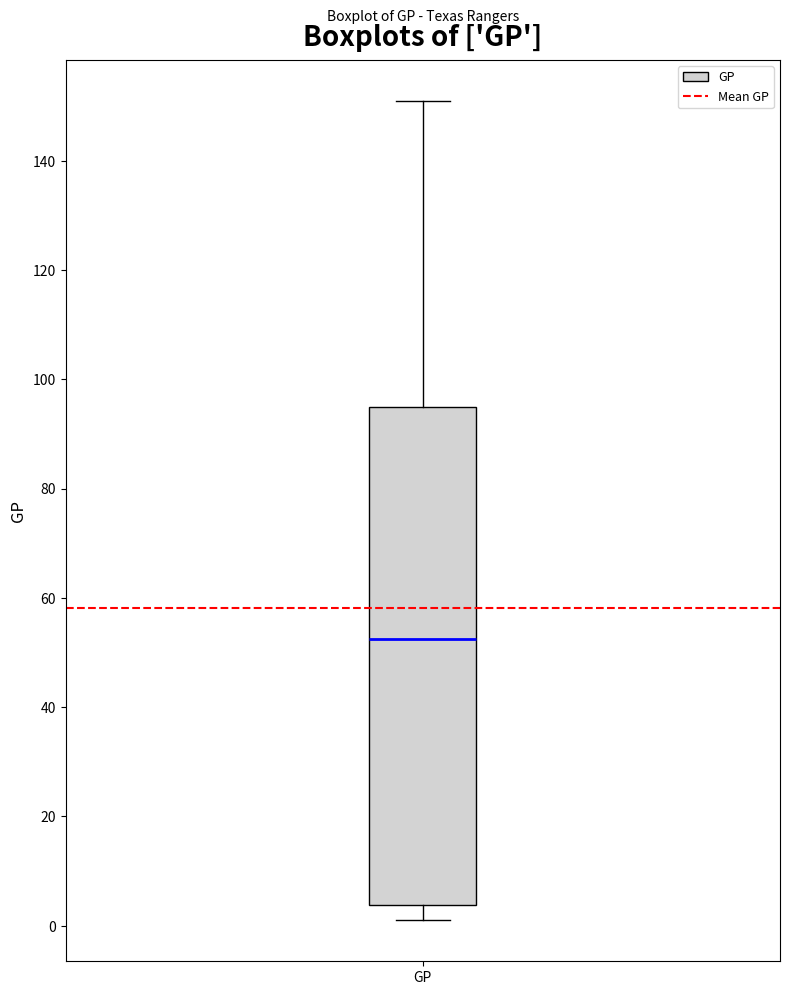

Transcribe this box plot: give where the median line is, the range the box spans, and where the two whiskers end, as read against the y-axis. The values are not printed on the chart, so give them approximately, as read against the axis.

median 52, box 4 to 96, whiskers 2 to 152